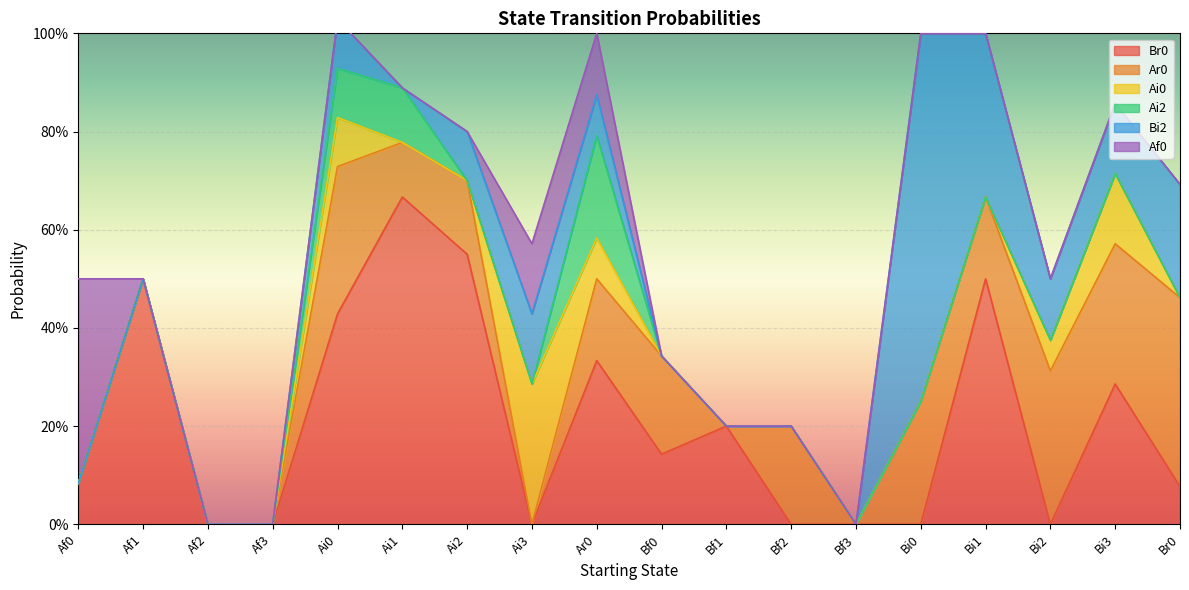

How many values in Bi2 are above zero?

9